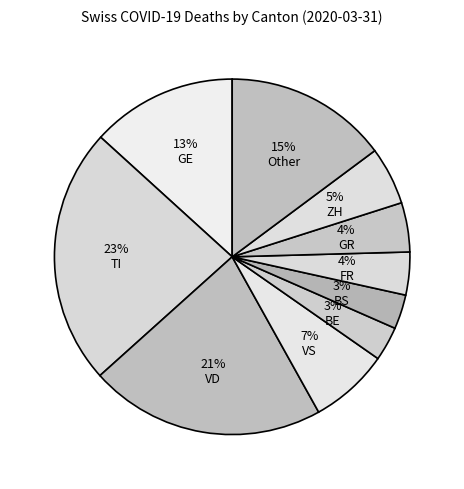

Count the number of slices in the pie.

10